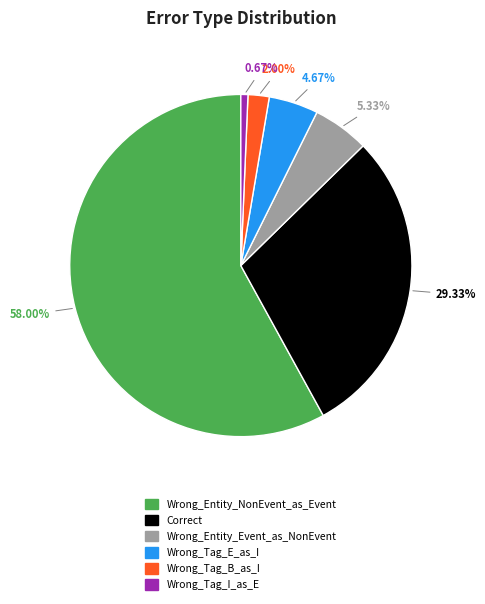

Is it true that Wrong_Tag_B_as_I is 16% of the pie?

False